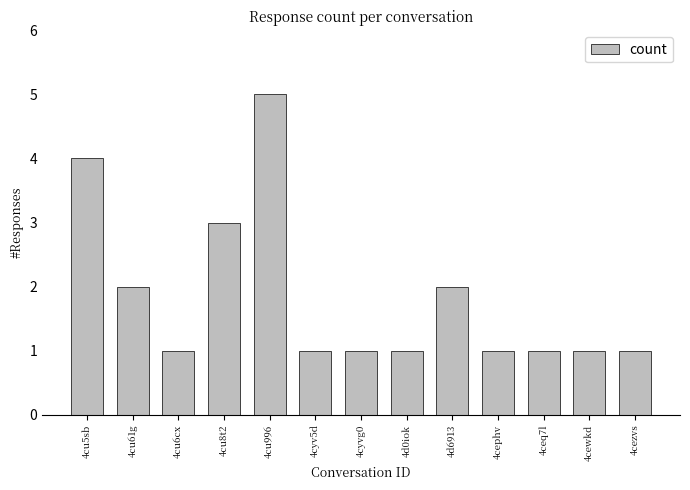

At which category does the chart reach its peak across all series?

4cu996